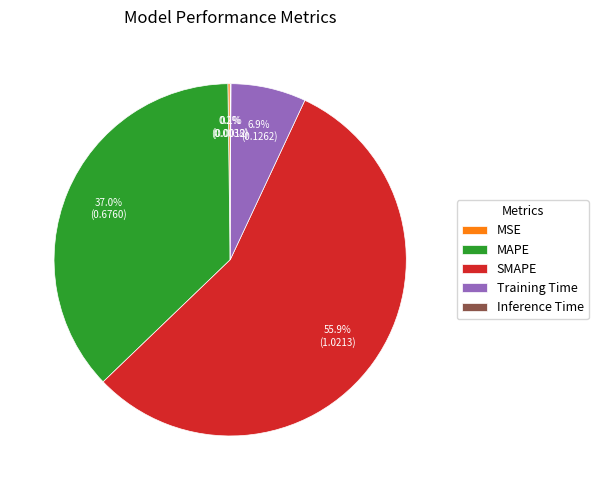

Which slice is the largest?

SMAPE